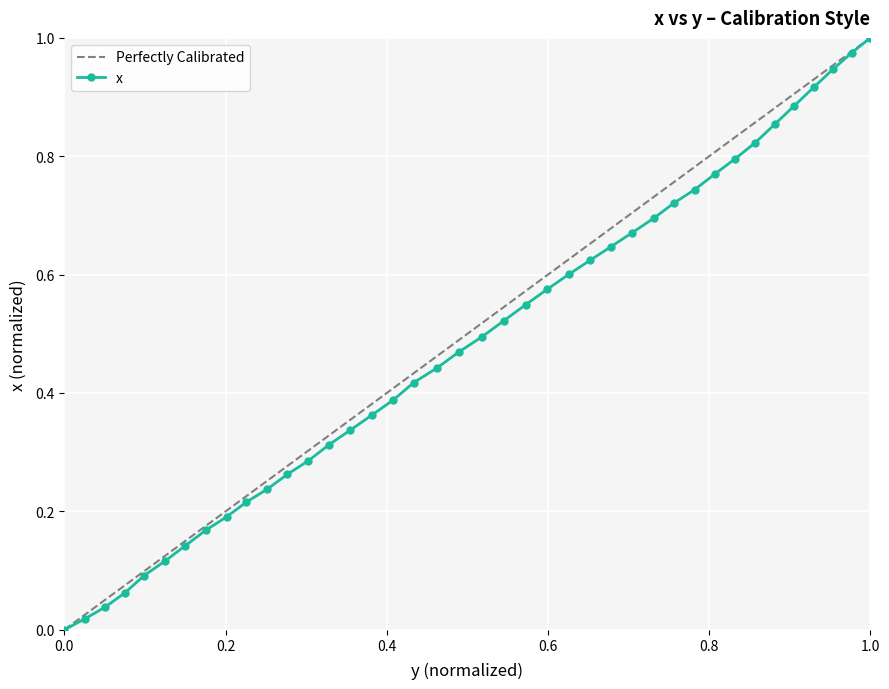

True or false: x has more than 1 points higher than both neighbors.

False